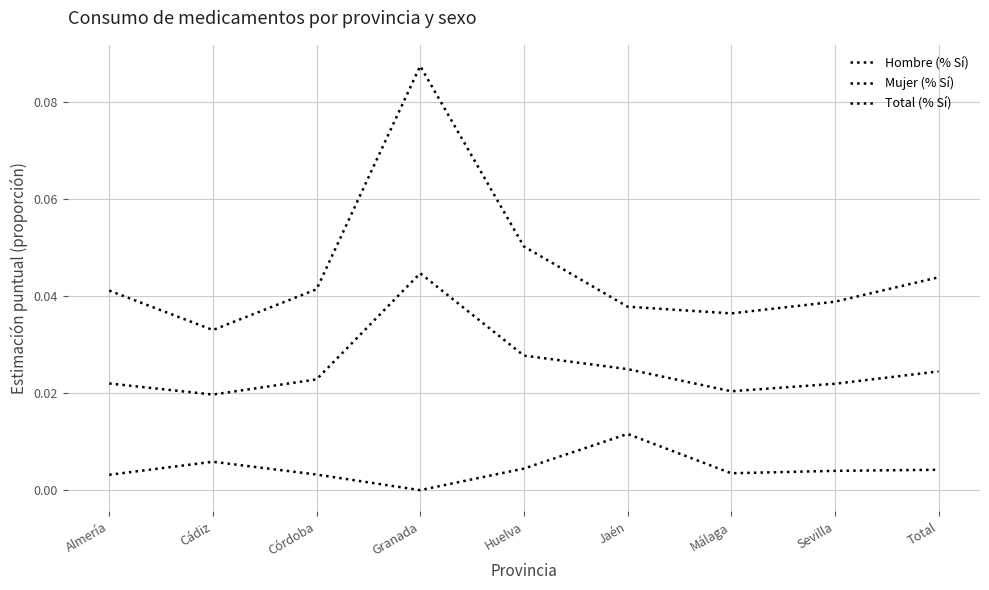

Reading left to right, extract all data points from this chart.

Hombre (% Sí): Almería=0.0	Cádiz=0.0	Córdoba=0.0	Granada=0.0	Huelva=0.0	Jaén=0.0	Málaga=0.0	Sevilla=0.0	Total=0.0
Mujer (% Sí): Almería=0.0	Cádiz=0.0	Córdoba=0.0	Granada=0.1	Huelva=0.1	Jaén=0.0	Málaga=0.0	Sevilla=0.0	Total=0.0
Total (% Sí): Almería=0.0	Cádiz=0.0	Córdoba=0.0	Granada=0.0	Huelva=0.0	Jaén=0.0	Málaga=0.0	Sevilla=0.0	Total=0.0